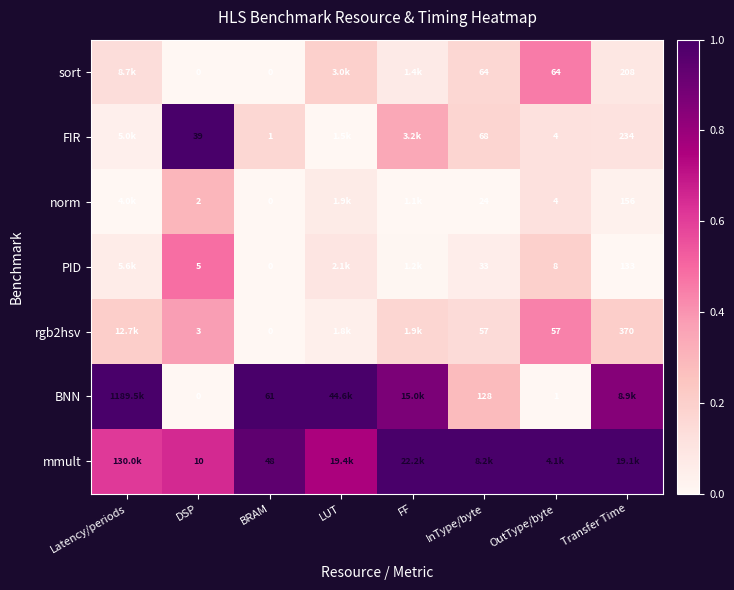

Is the value of BNN at DSP greater than the value of sort at InType/byte?

No